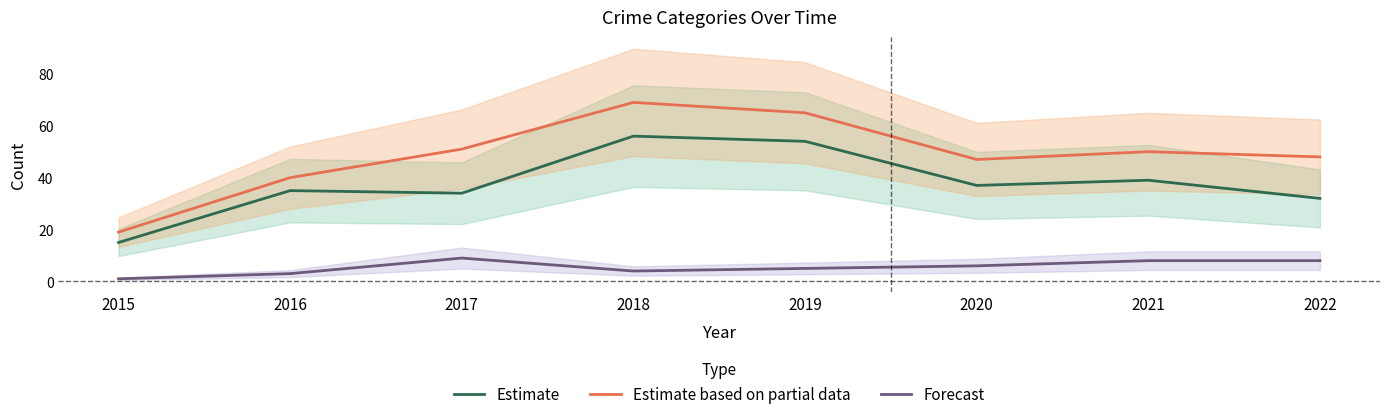

Which series changed the most between 2015 and 2020?

Estimate based on partial data